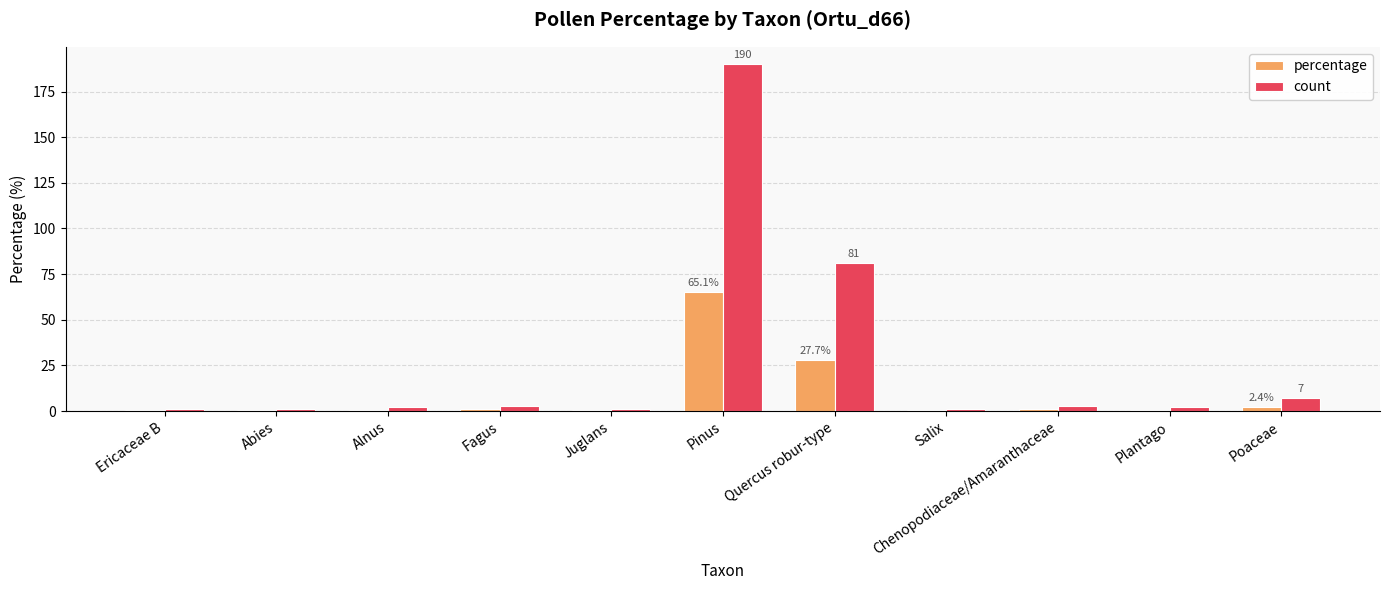

Count the number of data series in this chart.

2